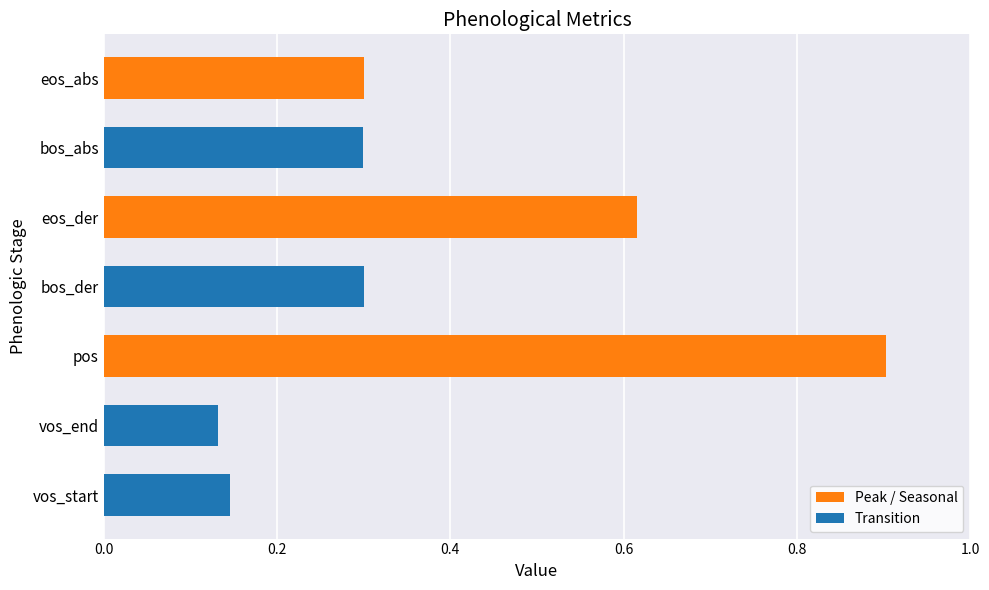

What is the difference between the values at eos_abs and eos_der?

0.3